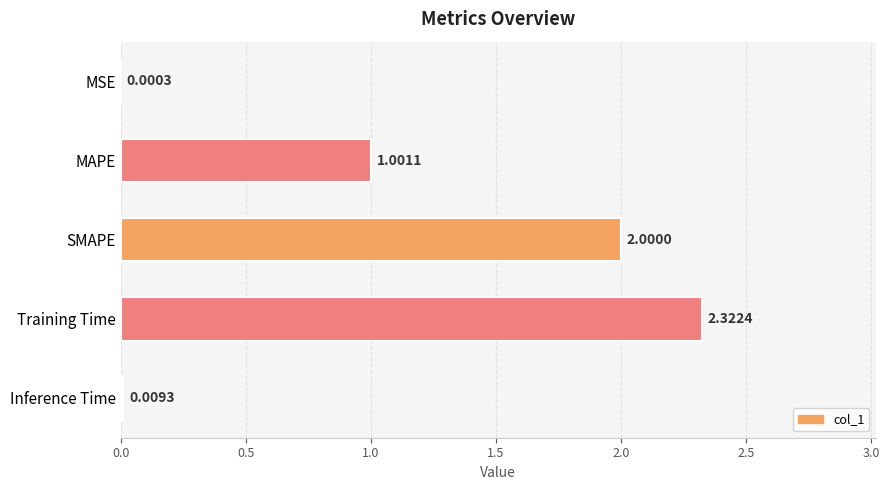

At which label is the value closest to 1?

MAPE